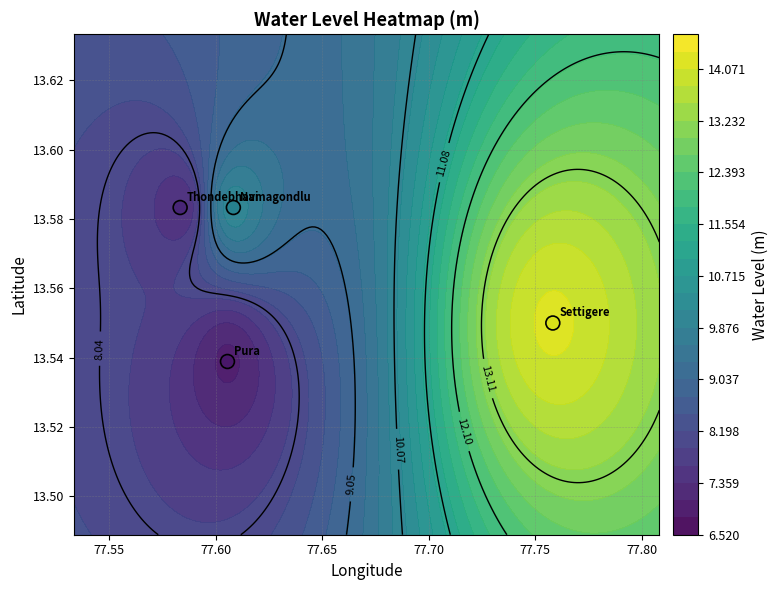

Is it true that the value at 77.50 is 23.3?

False